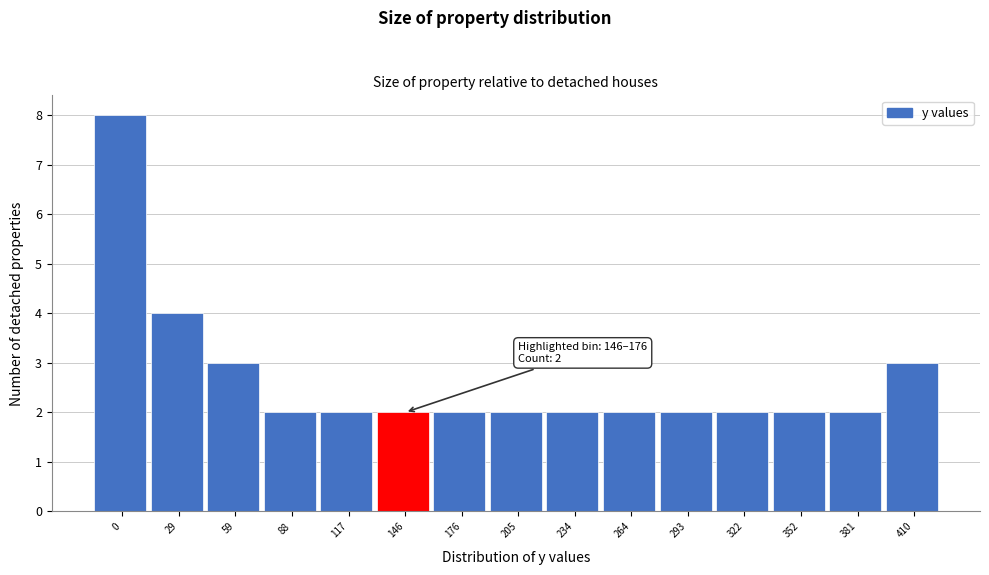

Reading right to left, extract all data points from this chart.

410=3	381=2	352=2	322=2	293=2	264=2	234=2	205=2	176=2	146=2	117=2	88=2	59=3	29=4	0=8